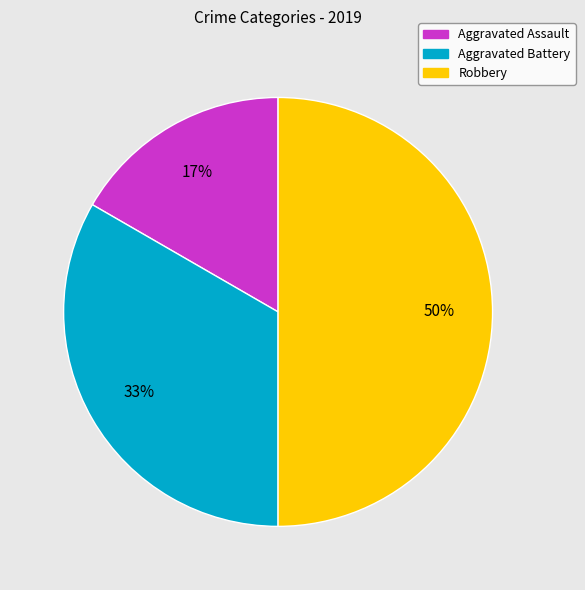

To the nearest percent, what is the difference between the largest and smallest slice percentages?

33%